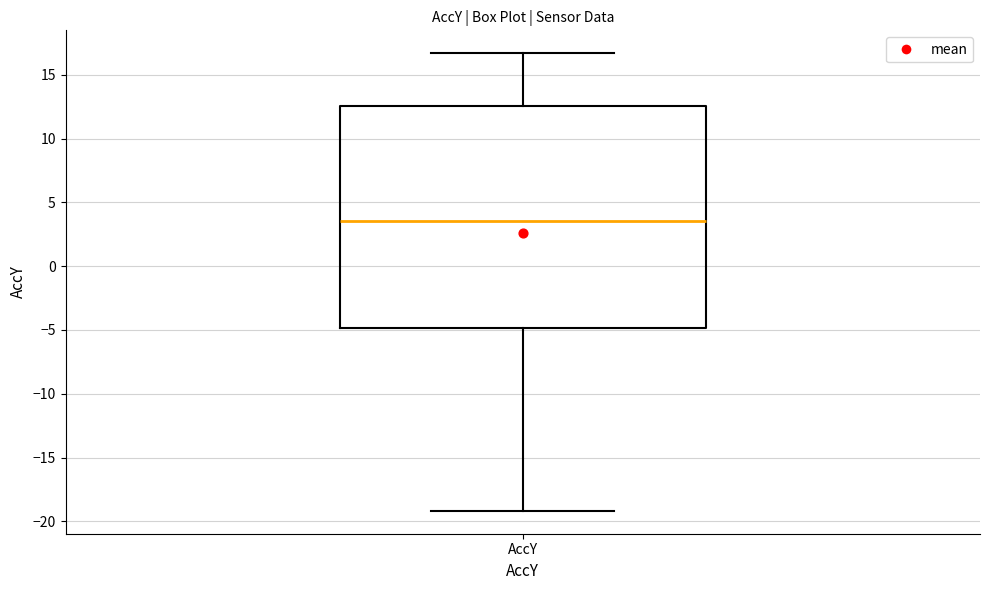

Read this box plot against the y-axis: the position of the median line, the range covered by the box, and the ends of both whiskers. The values are not printed on the chart, so give them approximately, as read against the axis.

median 3.5, box -5.0 to 12.5, whiskers -19.0 to 16.5